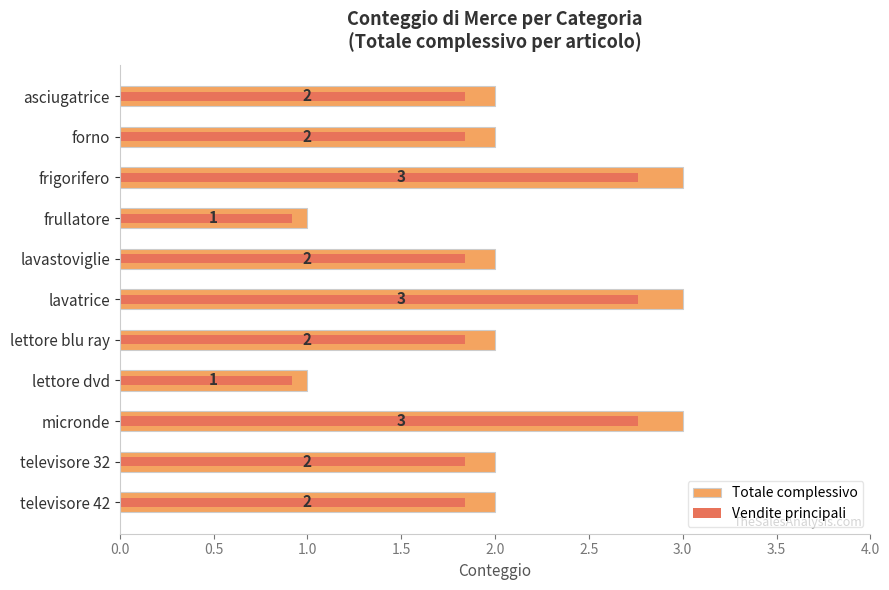

How many distinct data groups are displayed?

2